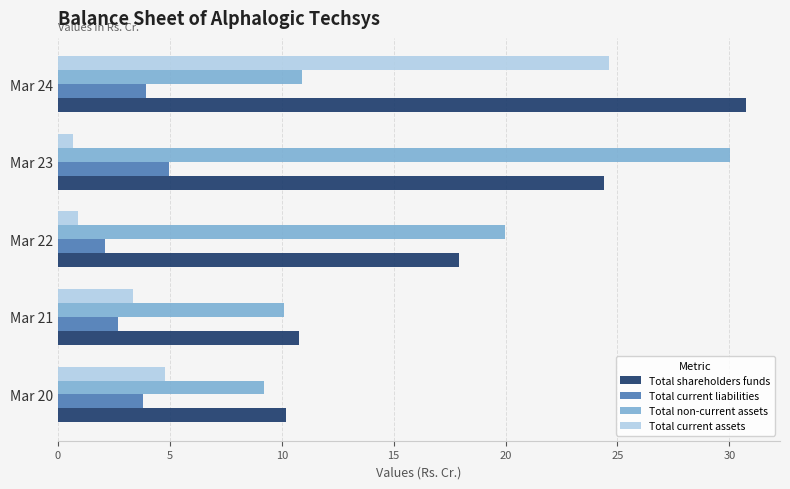

Which category has the lowest value in the Total non-current assets series?

Mar 20